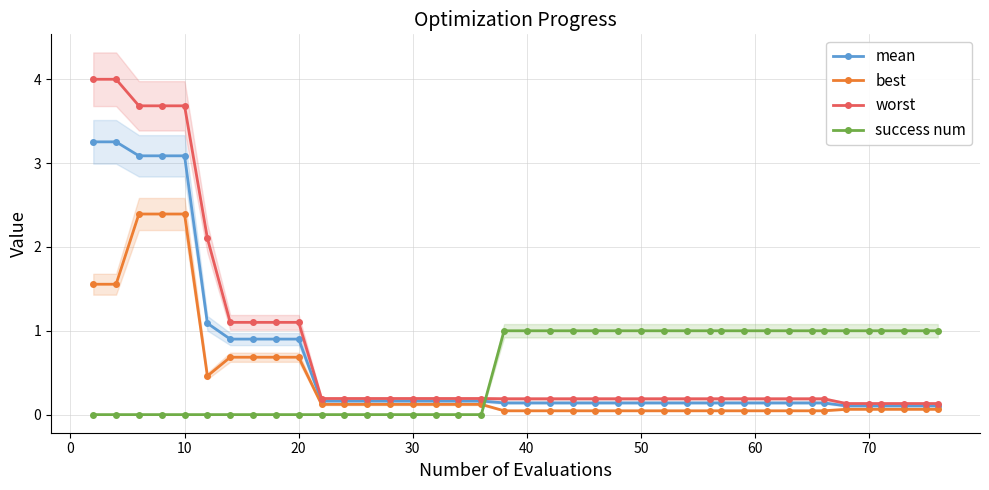

What is the average value of the mean series?

0.6